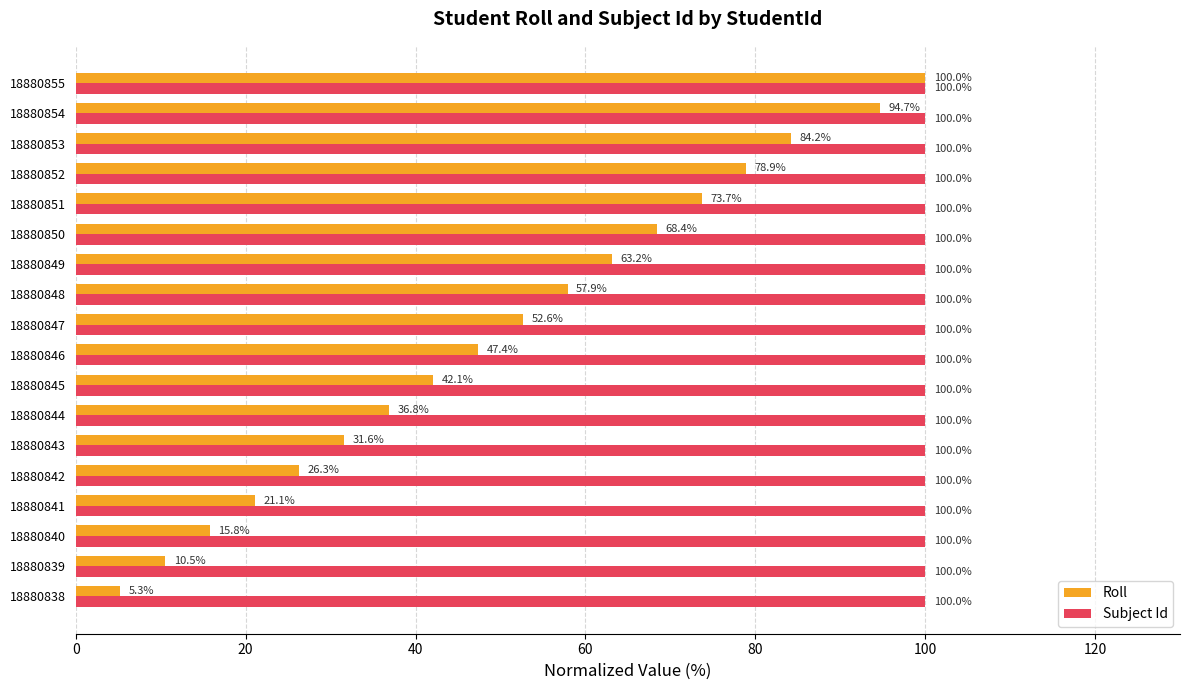

At 18880849, list the series in order from largest to smallest.

Subject Id, Roll